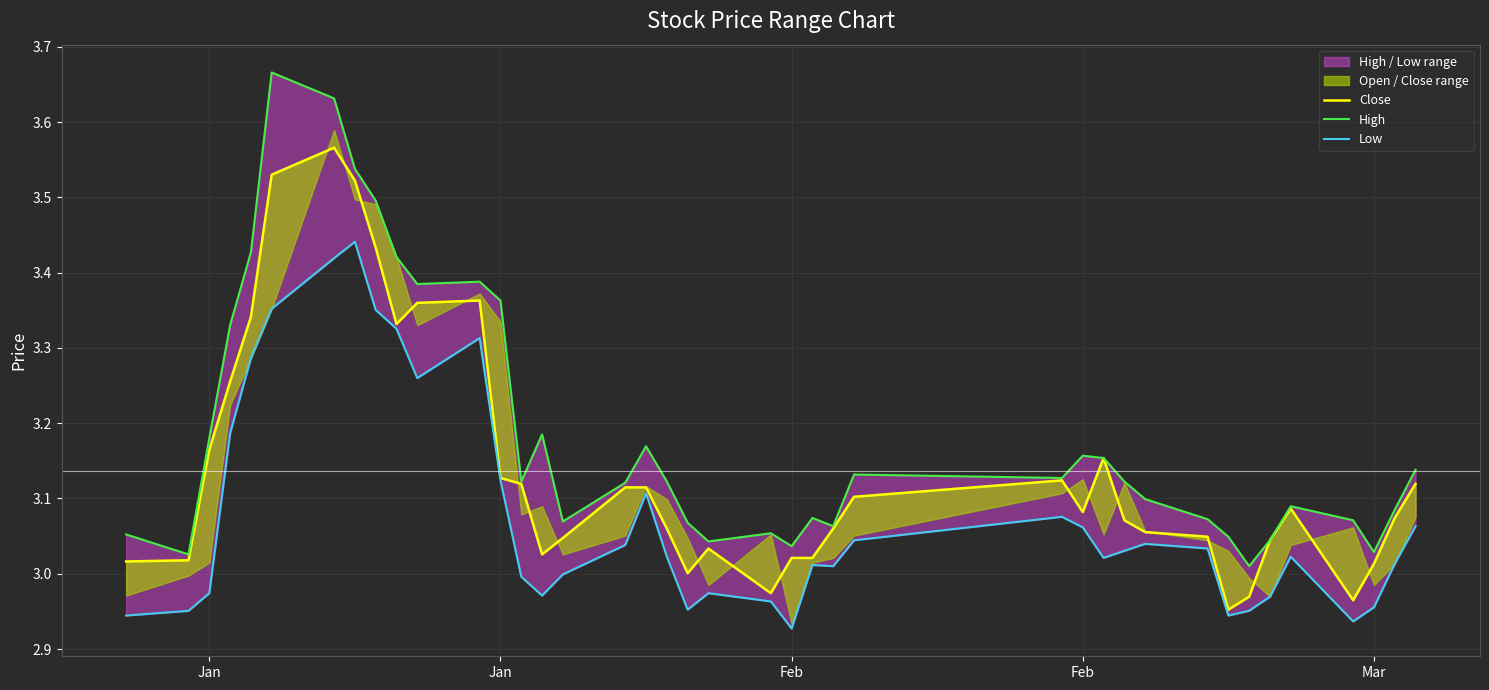

True or false: Low has more than 1 interior local peaks.

True